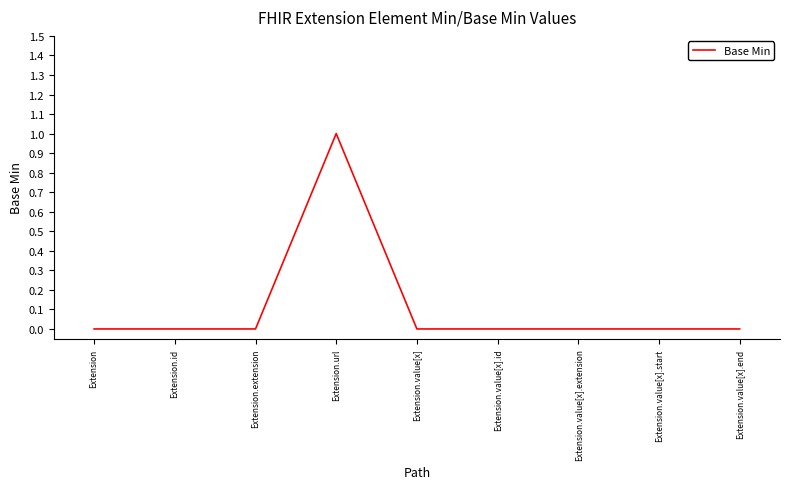

How many lines are shown in the chart?

1